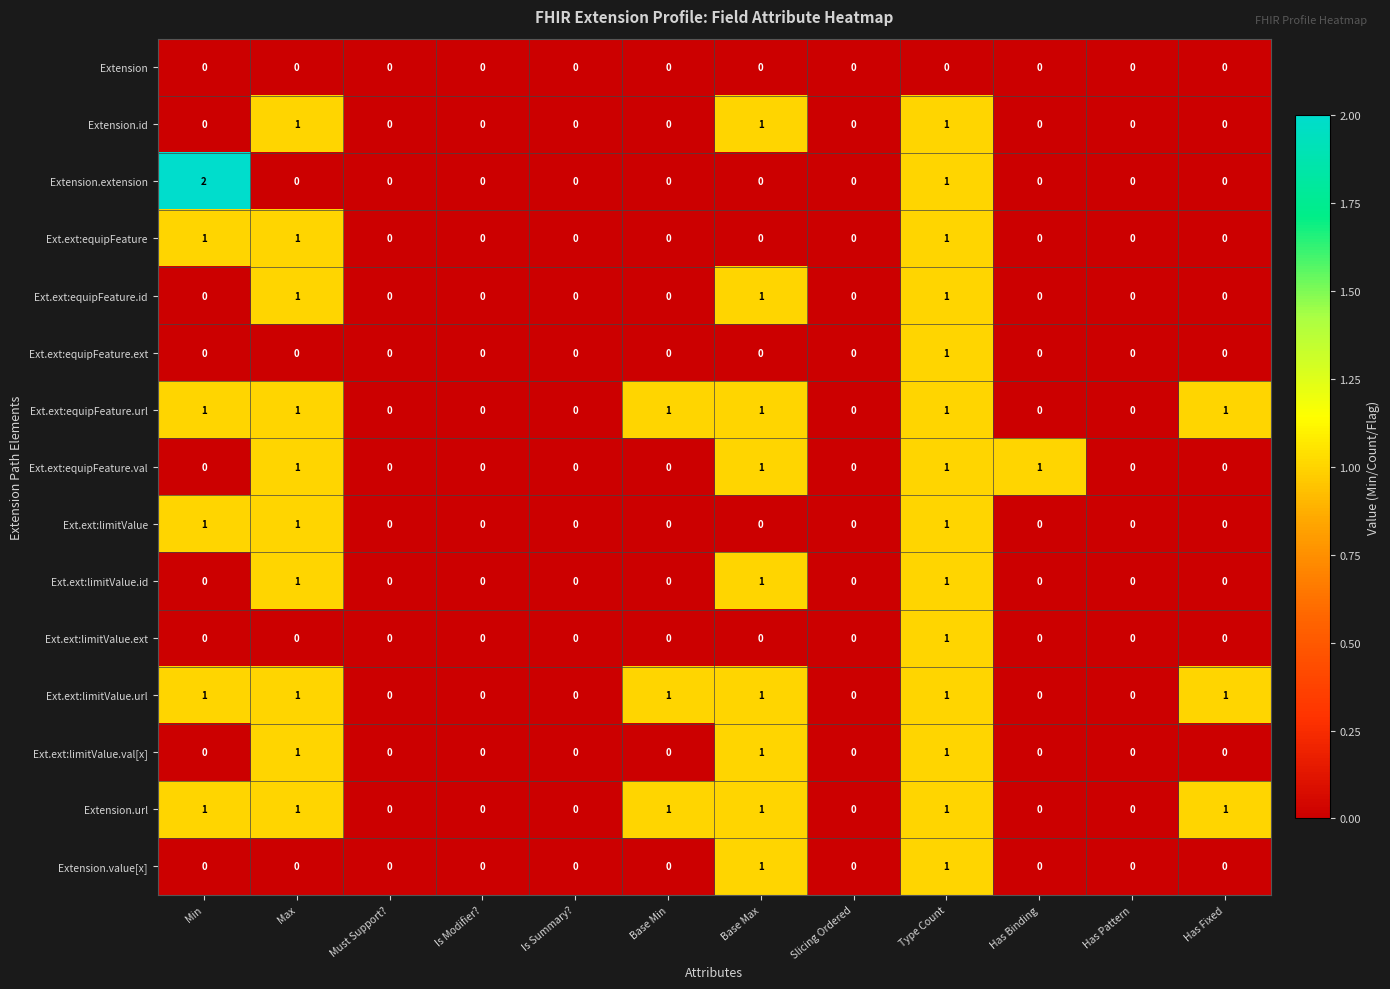

Which label corresponds to the largest value in the chart?

Min